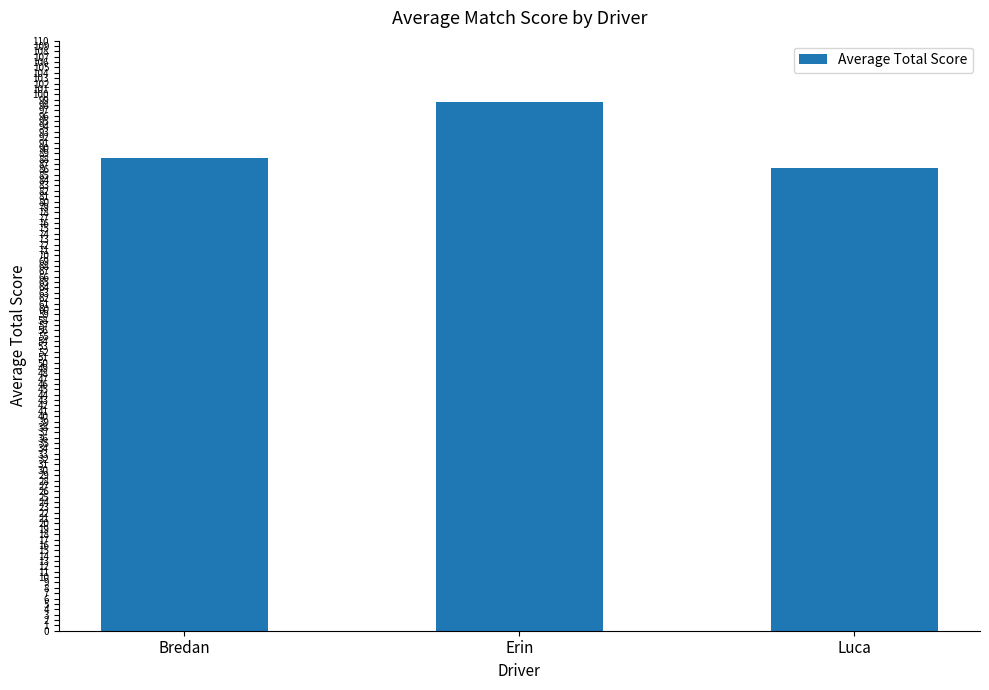

What is the value of the 2nd bar from the left?

98.5